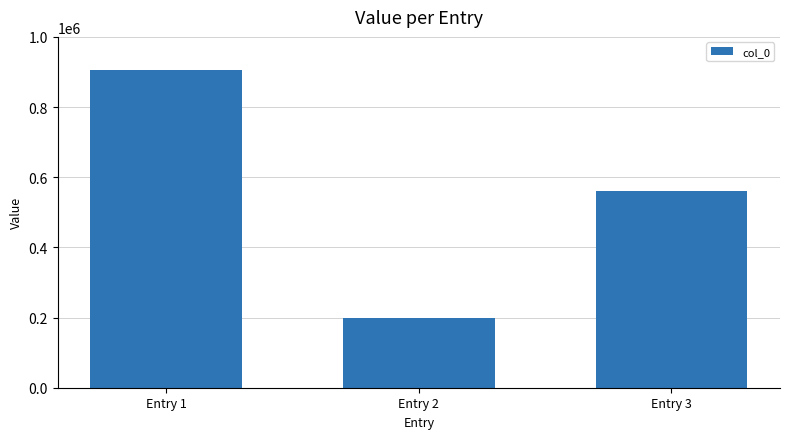

Does the chart contain stacked bars?

No